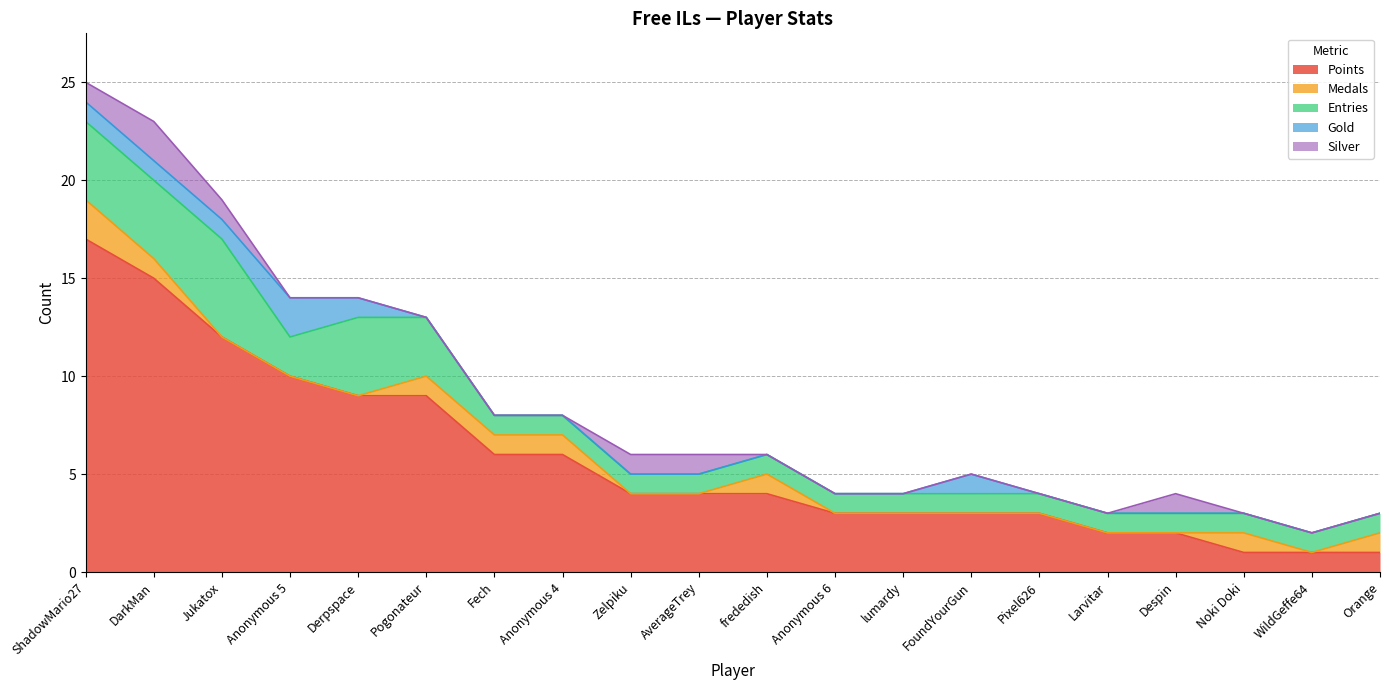

How many lines are shown in the chart?

5